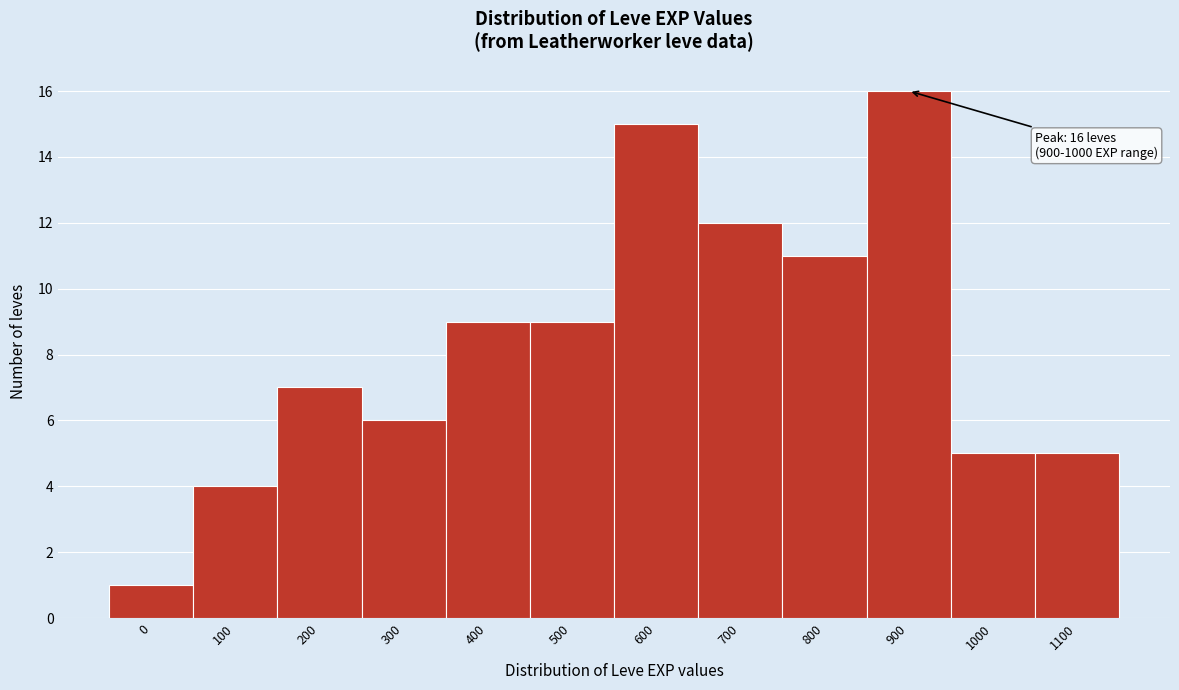

Reading right to left, list all the values displayed in this chart.

1100=5	1000=5	900=16	800=11	700=12	600=15	500=9	400=9	300=6	200=7	100=4	0=1